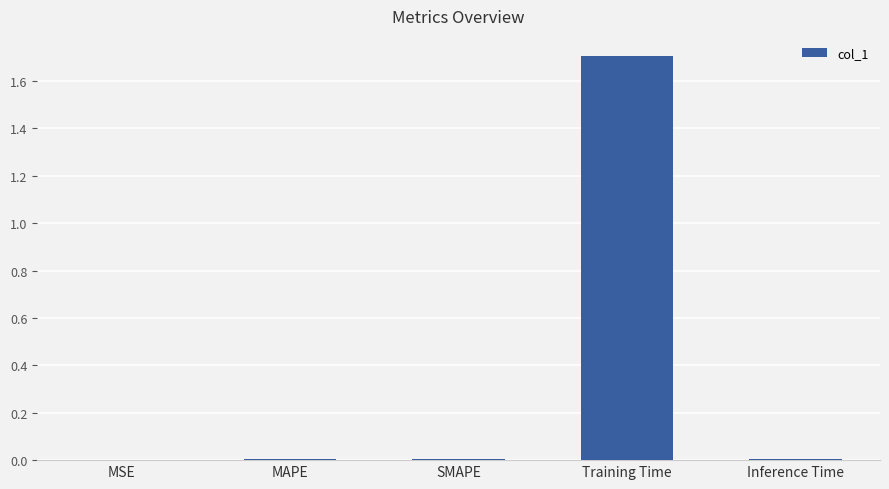

What is the sum of all values?

1.7